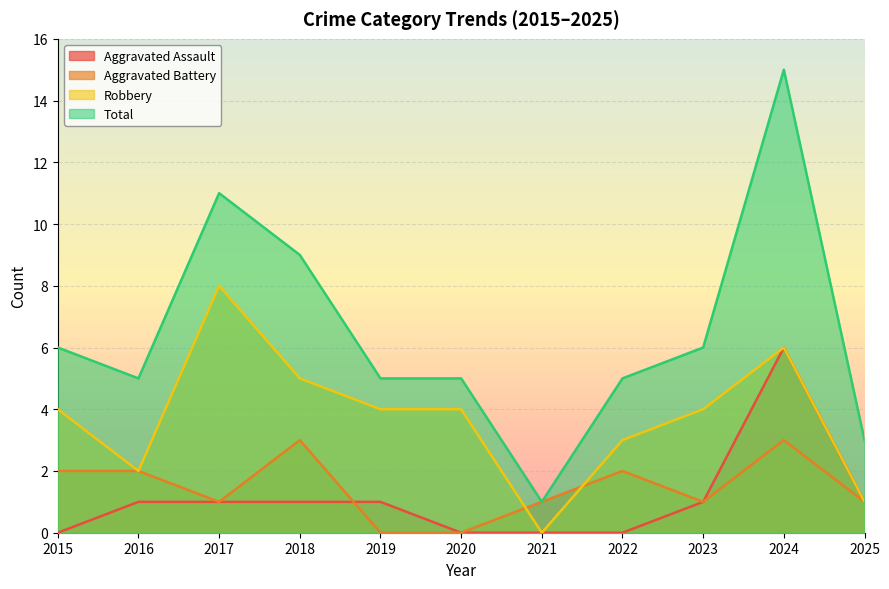

How many distinct data groups are displayed?

4